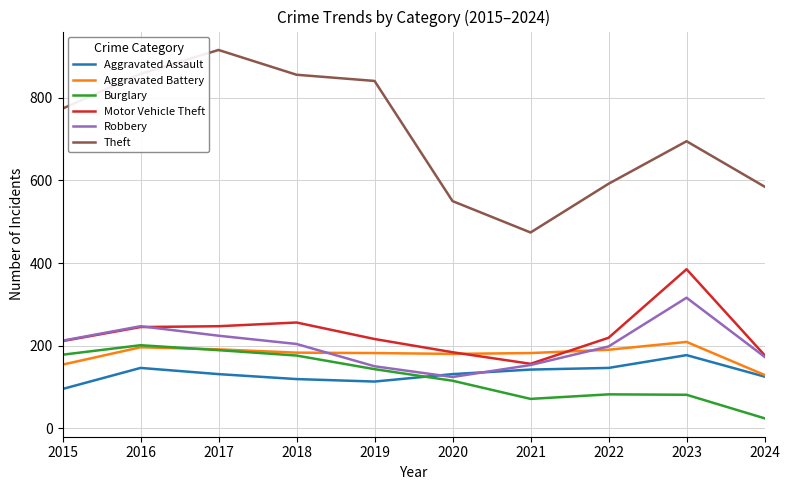

Which series changed the most between 2021 and 2024?

Theft